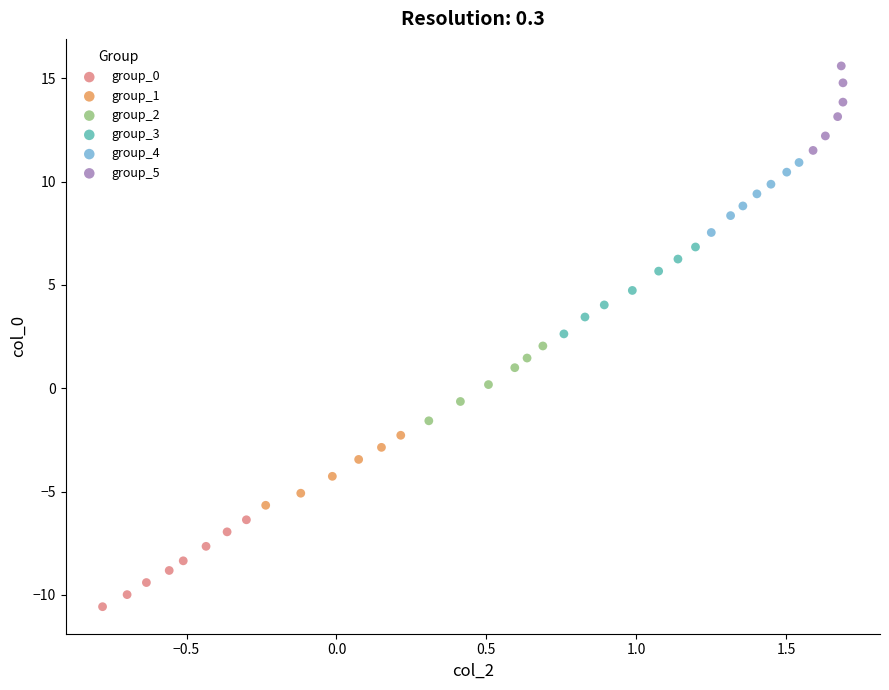

Which series reaches the maximum Y coordinate?

group_5